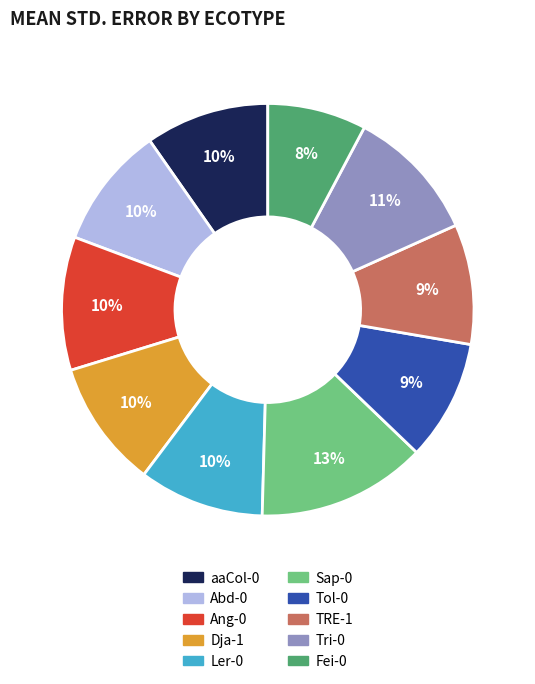

To the nearest percent, what is the average slice percentage?

10%